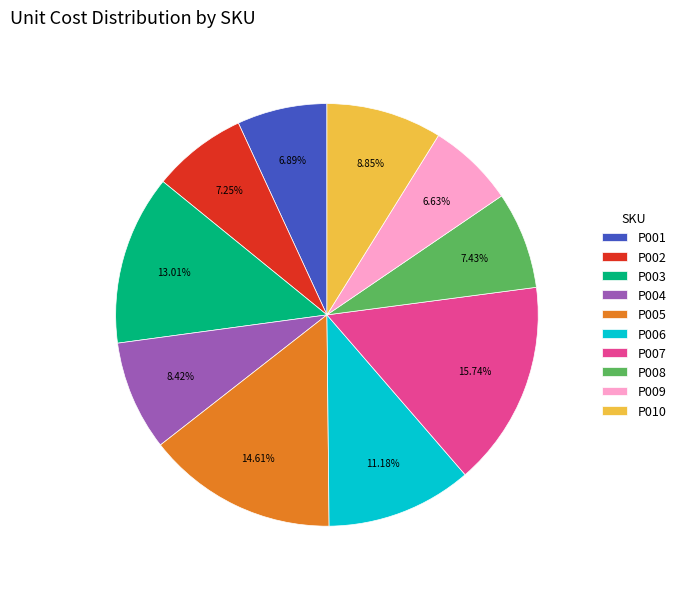

What percentage is NOT represented by P006?

88.8%